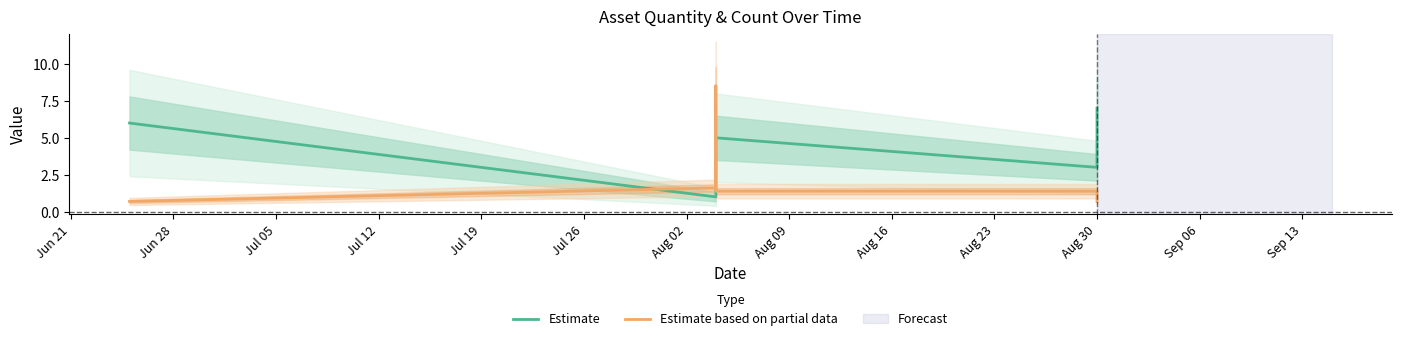

In Estimate, how many points are higher than both neighbors (excluding endpoints)?

1